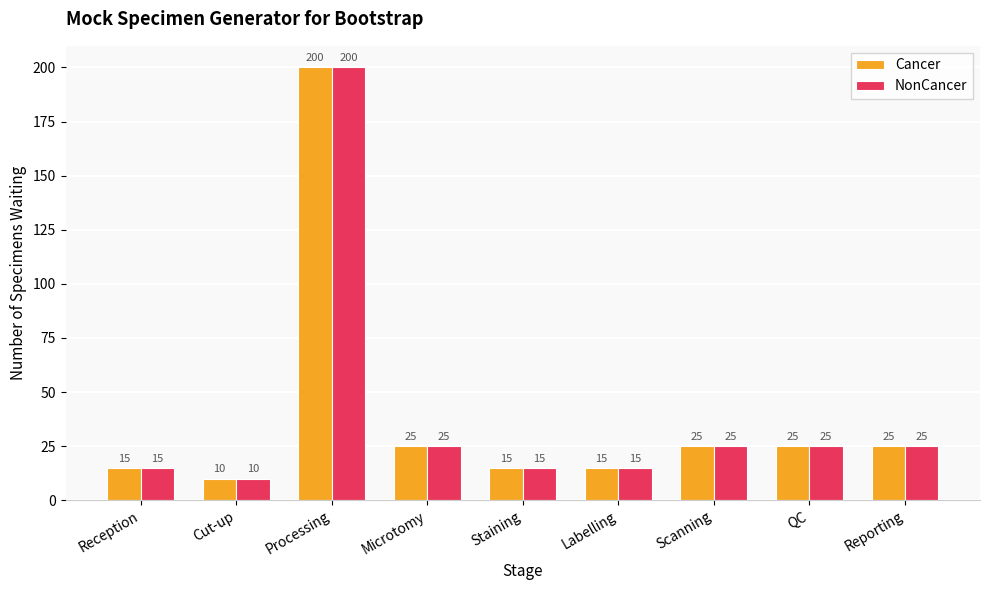

Reading right to left, what are all the values shown in this chart?

Cancer: Reporting=25	QC=25	Scanning=25	Labelling=15	Staining=15	Microtomy=25	Processing=200	Cut-up=10	Reception=15
NonCancer: Reporting=25	QC=25	Scanning=25	Labelling=15	Staining=15	Microtomy=25	Processing=200	Cut-up=10	Reception=15